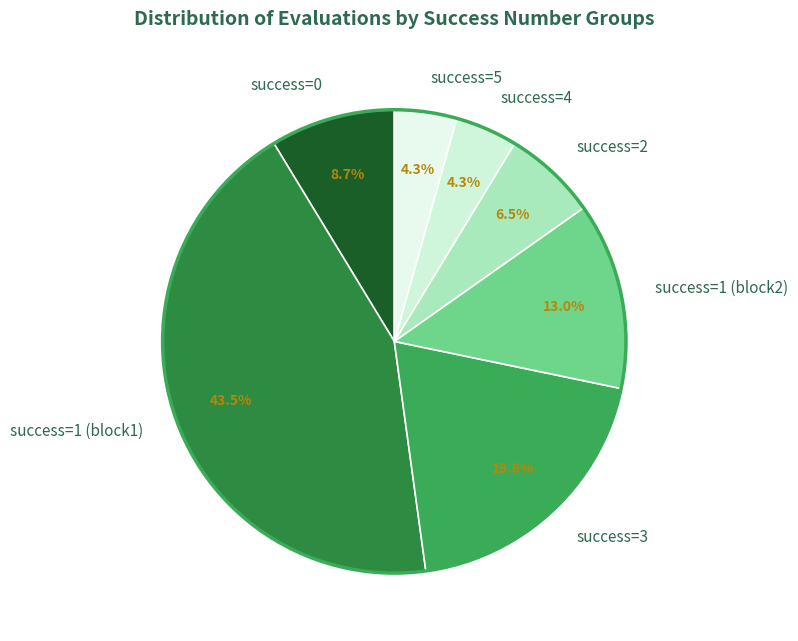

Is success=5 the majority of the pie?

No